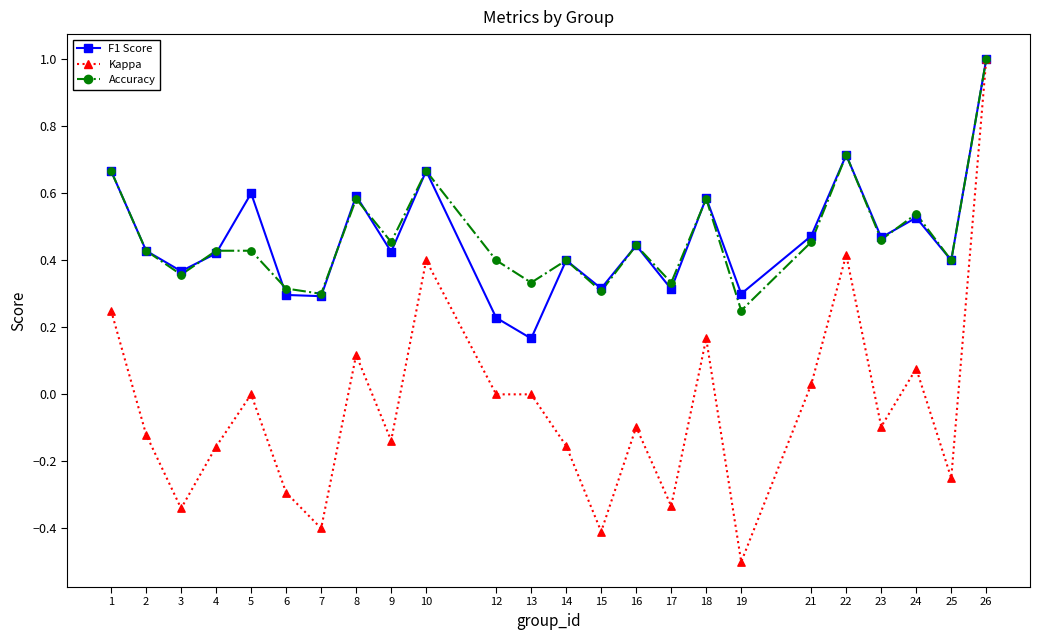

At which category does the chart reach its peak across all series?

26